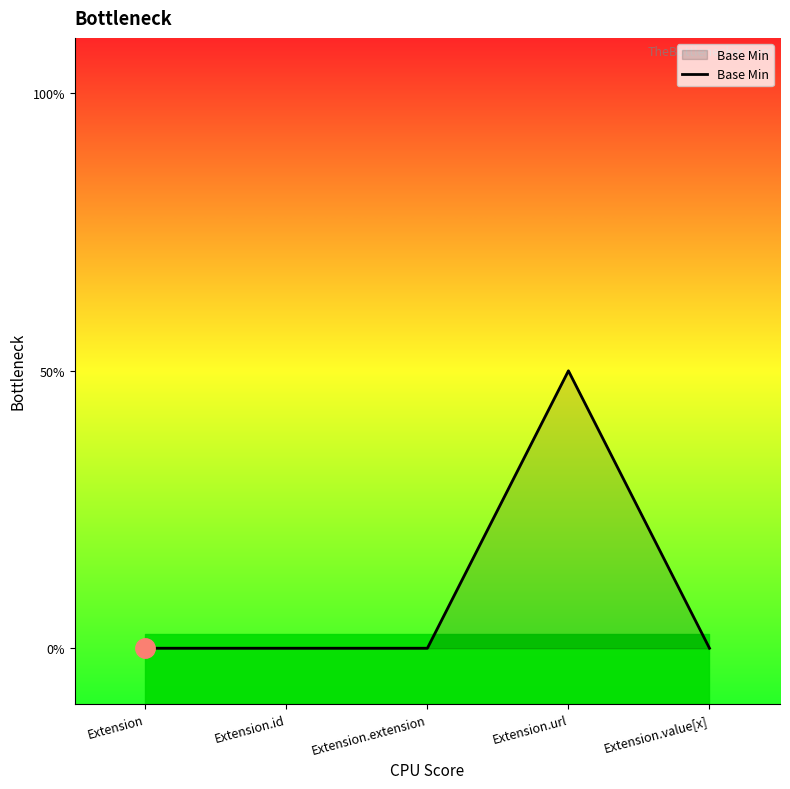

Does the chart display data point markers on the line(s)?

No